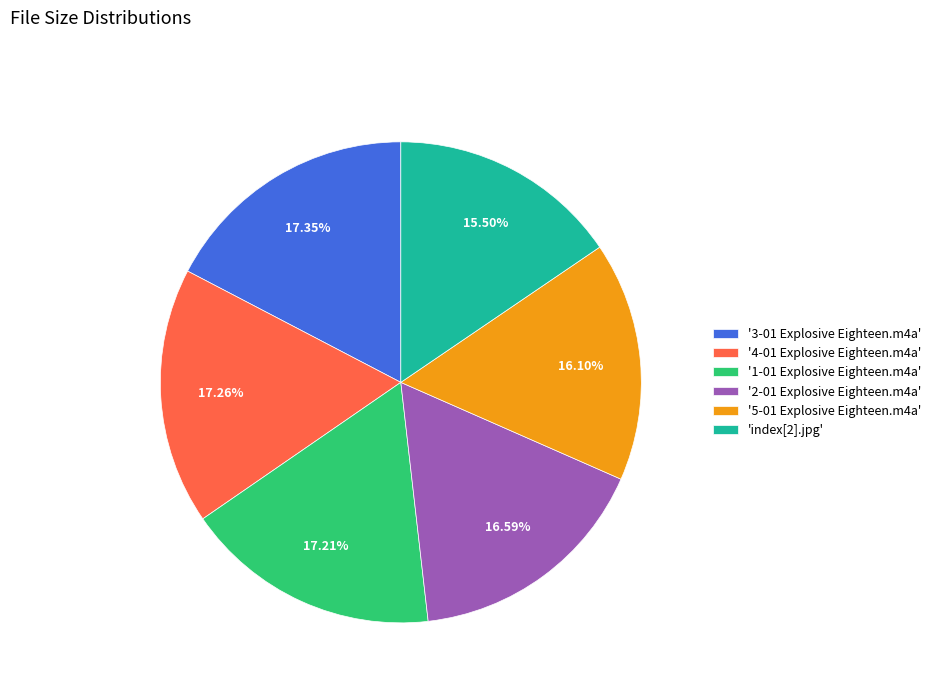

Do '5-01 Explosive Eighteen.m4a' and '2-01 Explosive Eighteen.m4a' together represent more than half of the pie?

No